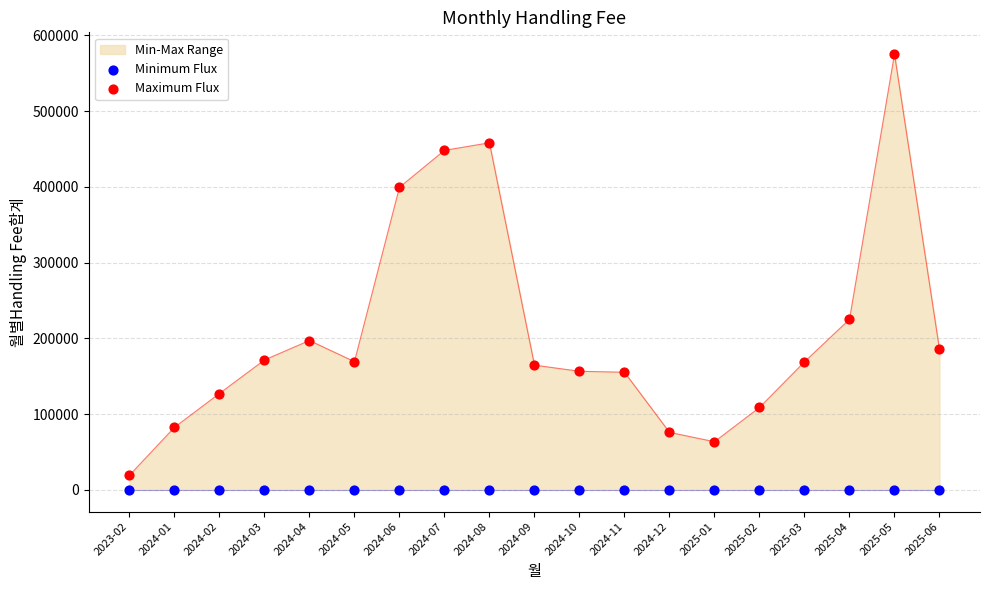

Which series has the largest Y range (max minus min)?

Maximum Flux